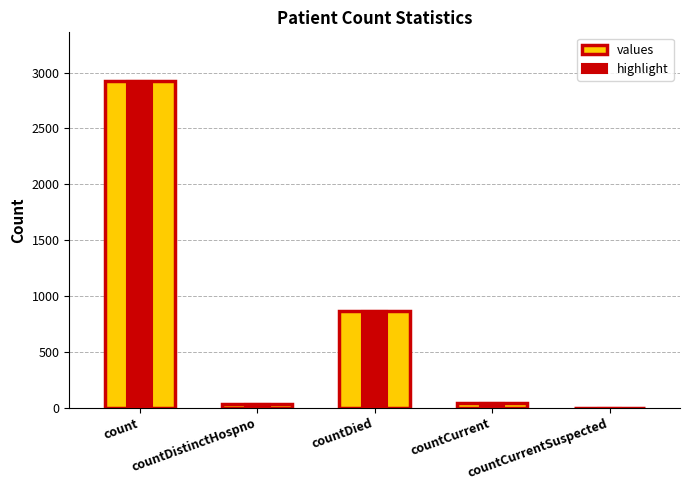

Does the chart contain any negative values?

No